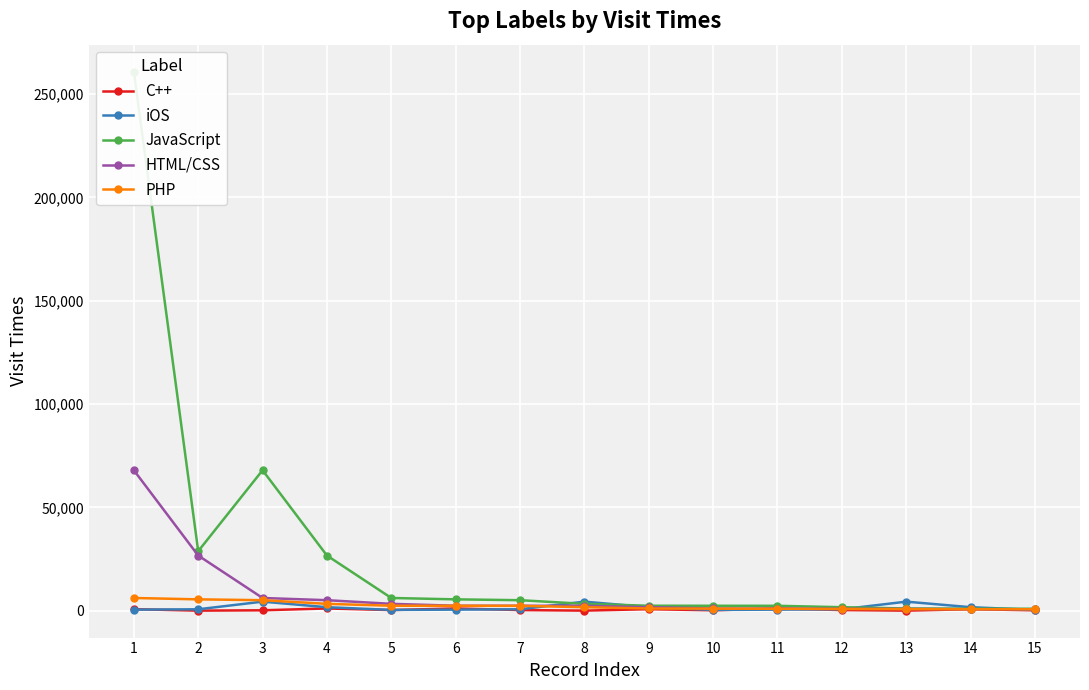

Reading left to right, extract all data points from this chart.

C++: 708	3	167	1054	286	1054	286	3	708	167	1054	286	3	708	167
iOS: 482	658	4350	1666	355	482	658	4350	1666	355	482	658	4350	1666	355
JavaScript: 260857	28769	67946	26664	6125	5460	5052	3292	2373	2353	2338	1666	1037	968	901
HTML/CSS: 67946	26664	6125	5052	3292	2373	2353	2338	1666	1037	968	901	815	708	680
PHP: 6125	5460	5052	3292	2373	2353	2338	1666	1037	968	901	815	708	680	658